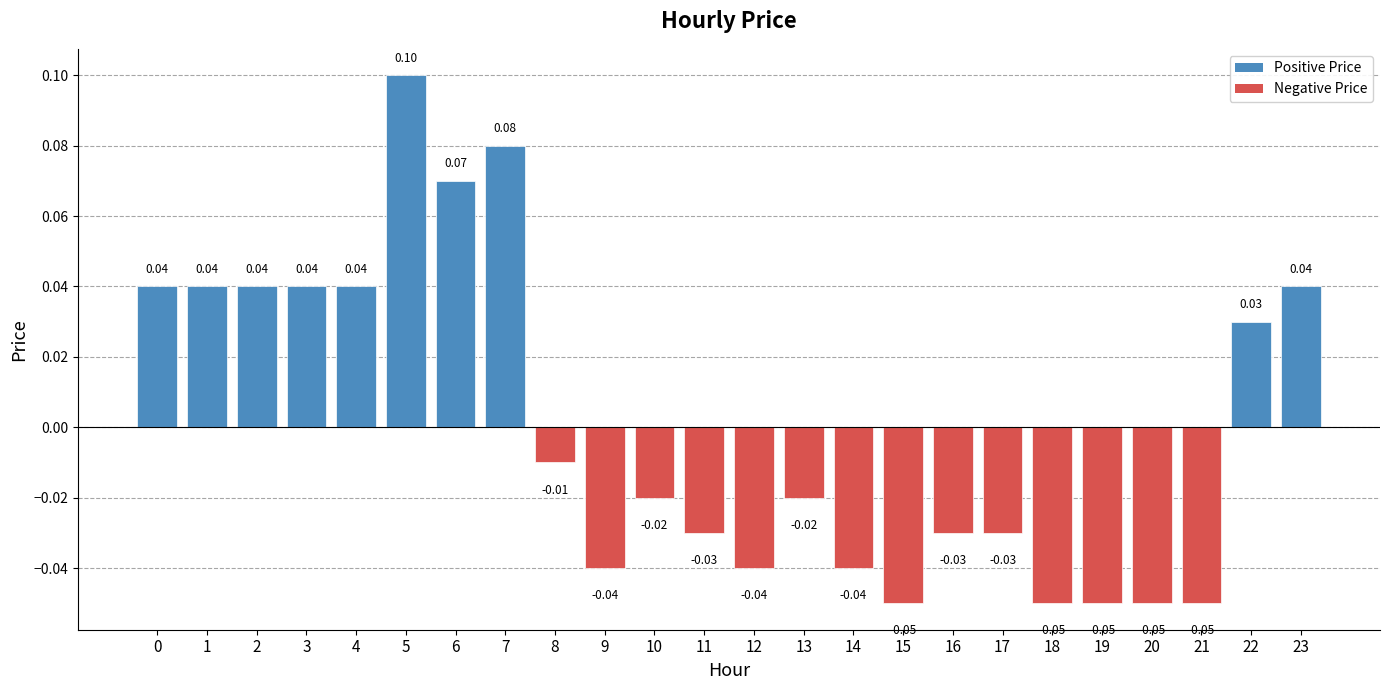

Reading left to right, extract all data points from this chart.

0=0.0	1=0.0	2=0.0	3=0.0	4=0.0	5=0.1	6=0.1	7=0.1	8=-0.0	9=-0.0	10=-0.0	11=-0.0	12=-0.0	13=-0.0	14=-0.0	15=-0.1	16=-0.0	17=-0.0	18=-0.1	19=-0.1	20=-0.1	21=-0.1	22=0.0	23=0.0